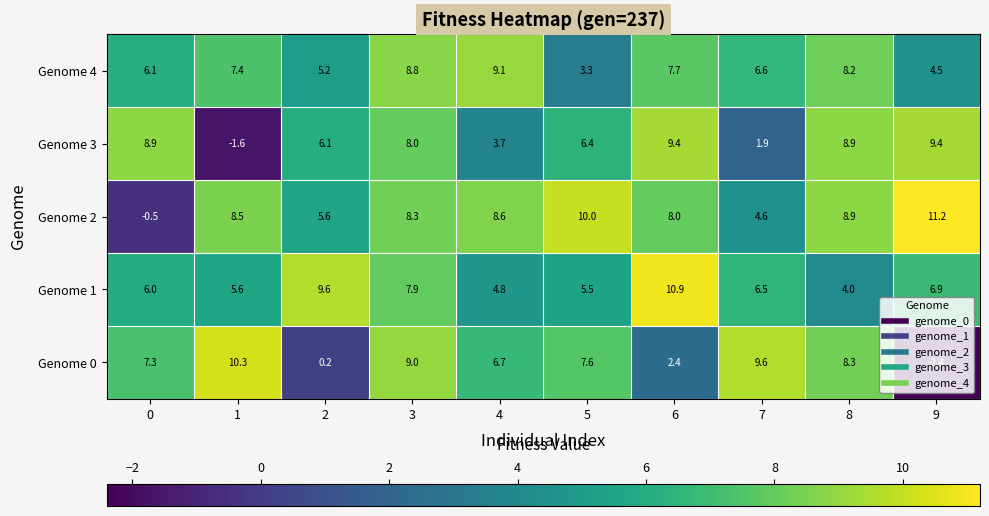

What is the sum of the Genome 2 values at 3 and 4?

16.9